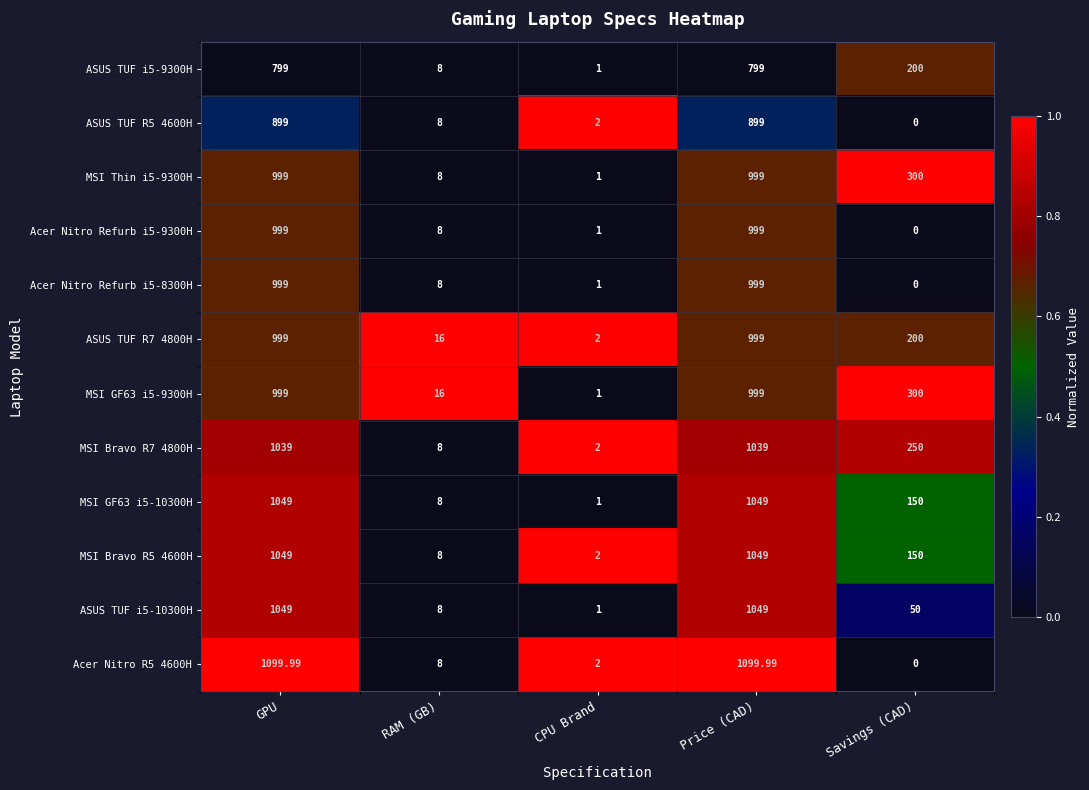

At which label does MSI GF63 i5-9300H reach its minimum?

CPU Brand